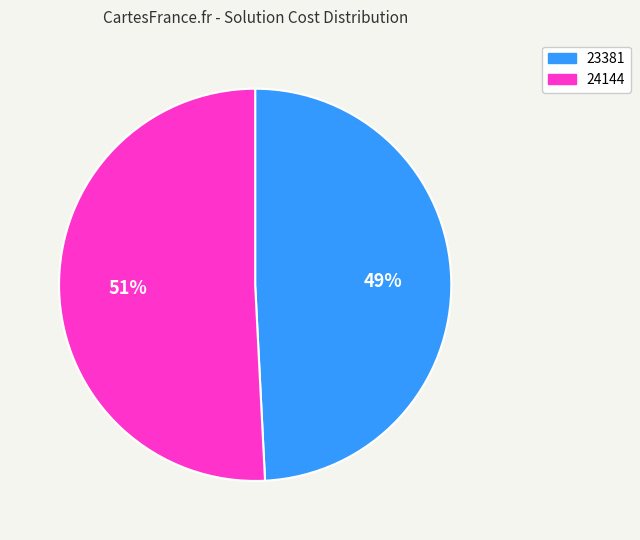

To the nearest percent, what percentage of the pie is 24144?

51%